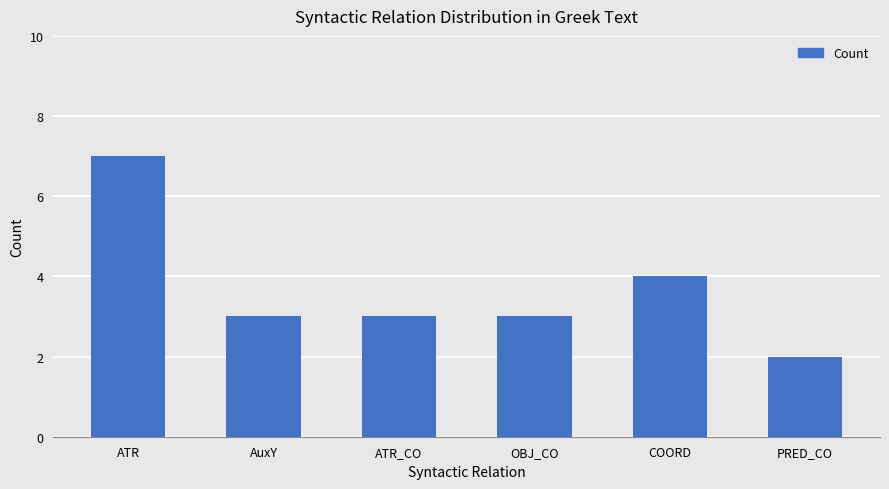

What is the change in value from ATR to COORD?

-3